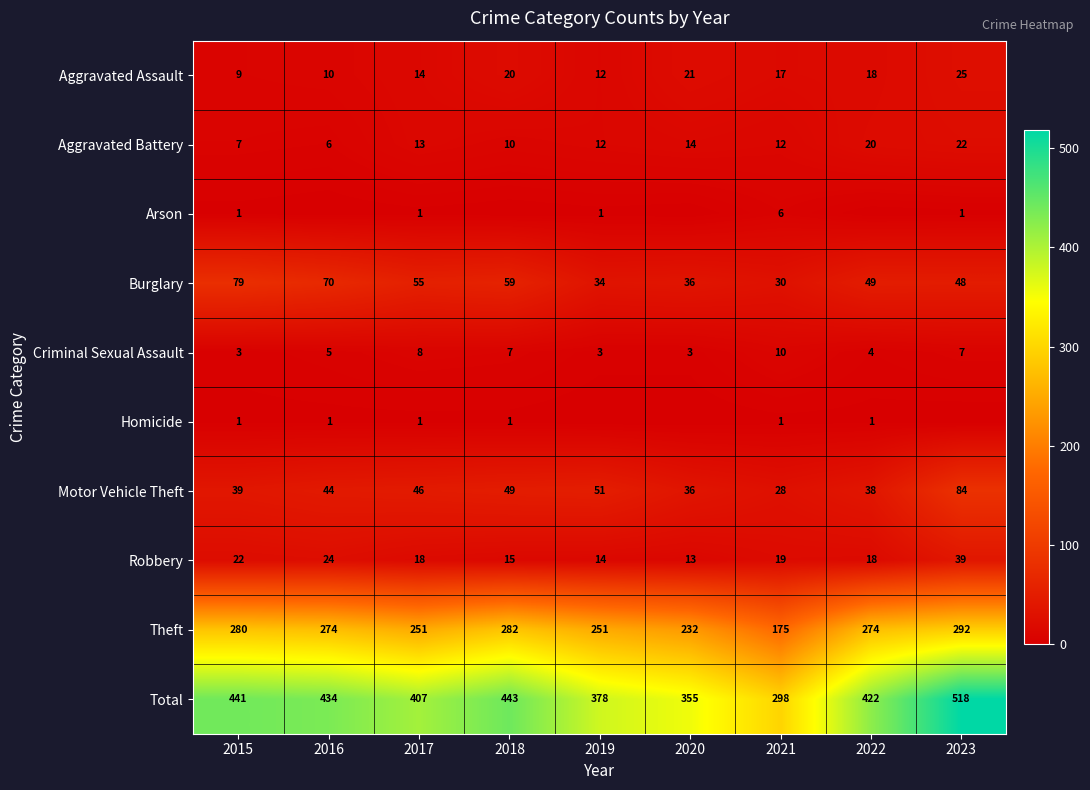

Is it true that Burglary equals 138 at 2015?

False